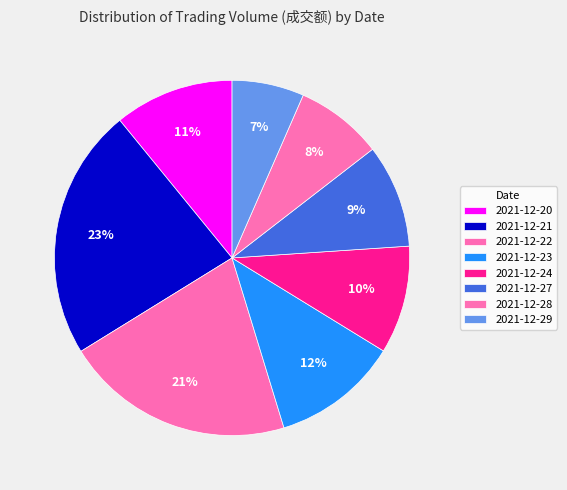

Count the number of slices in the pie.

8